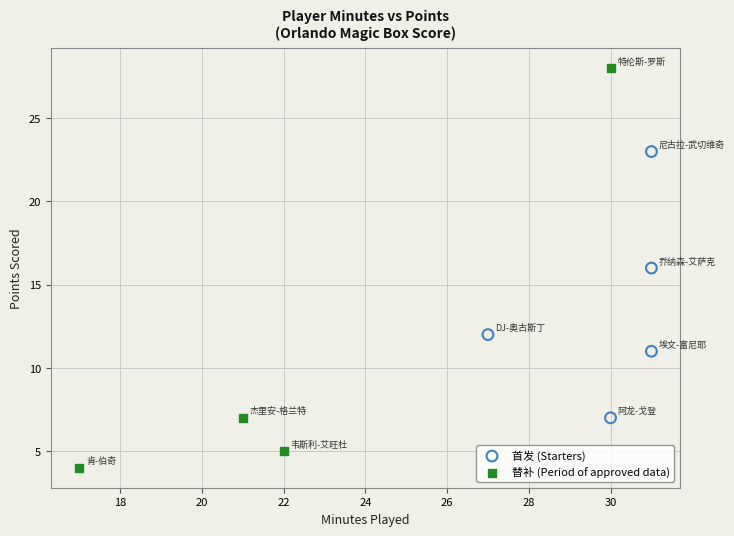

Which series reaches the maximum Y coordinate?

替补 (Period of approved data)